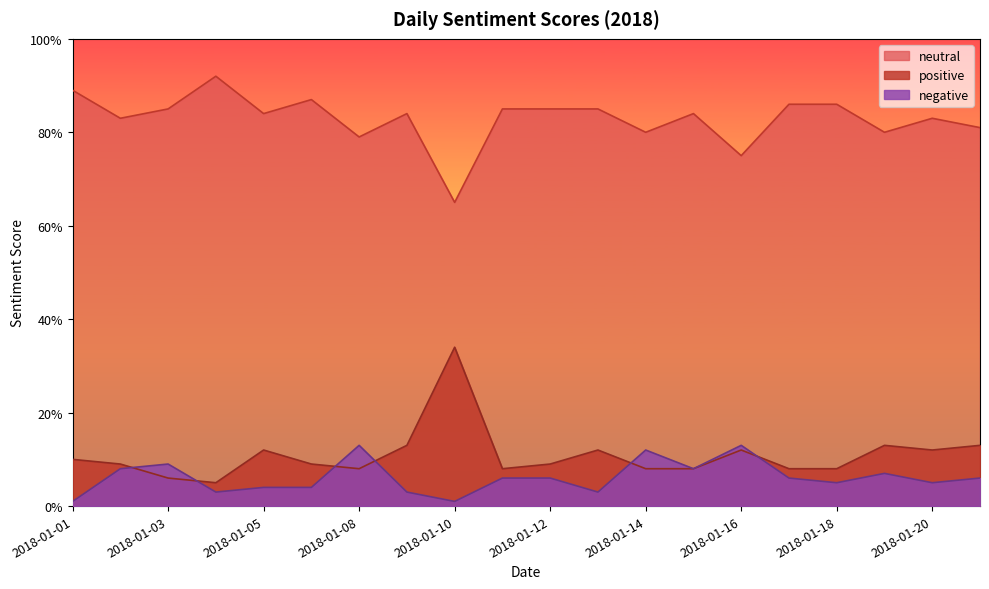

Which series has the largest range (max minus min)?

positive